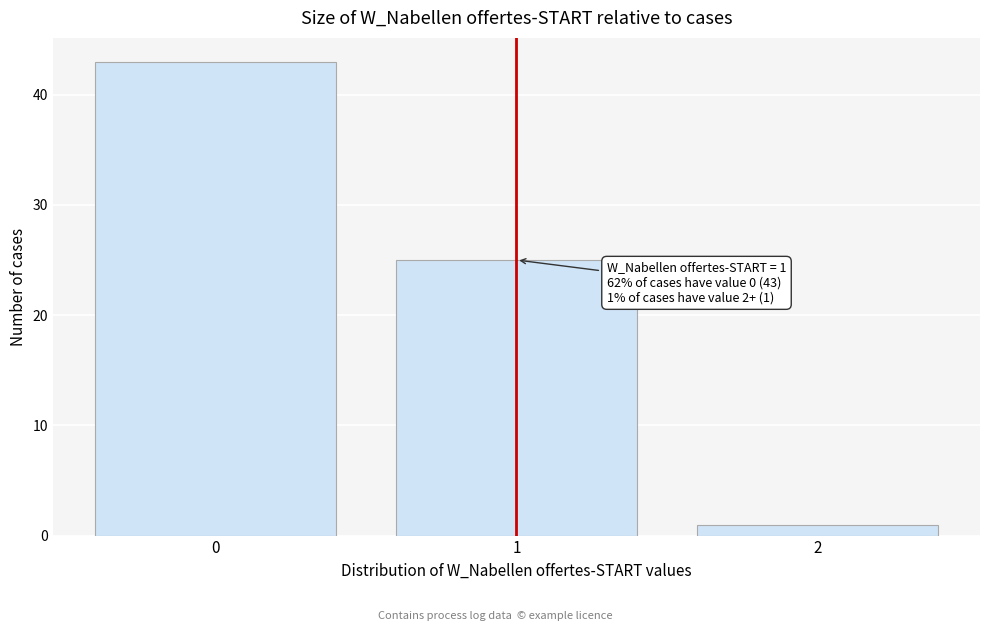

Reading right to left, extract all data points from this chart.

2=1	1=25	0=43